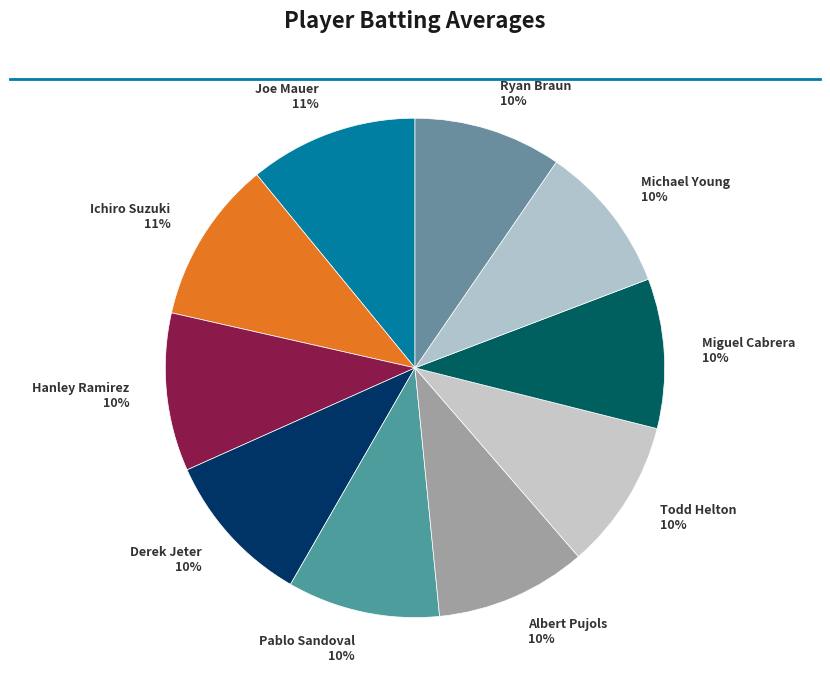

To the nearest percent, what is the average slice percentage?

10%